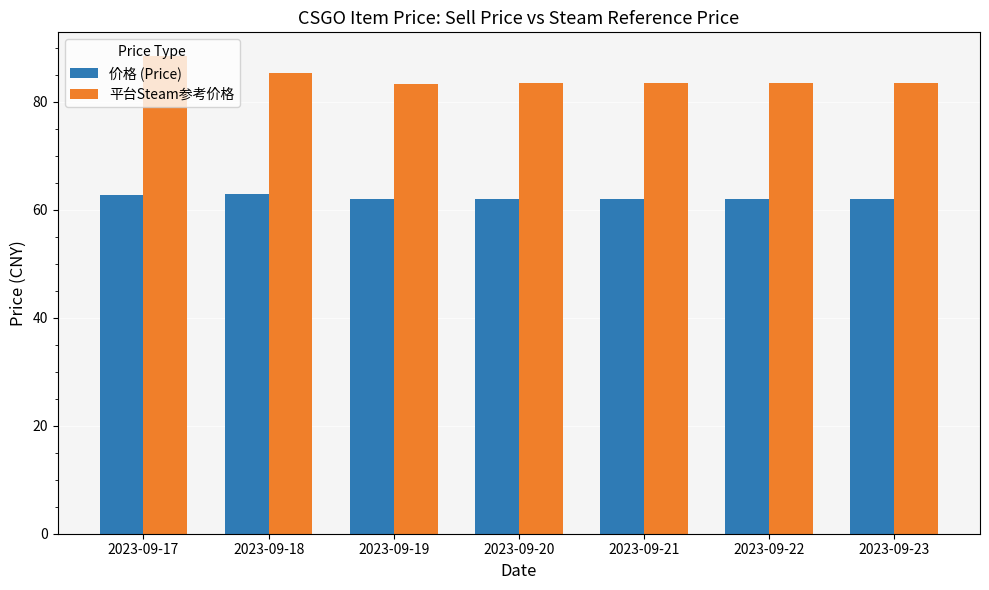

Which category has the highest value across all series?

2023-09-17